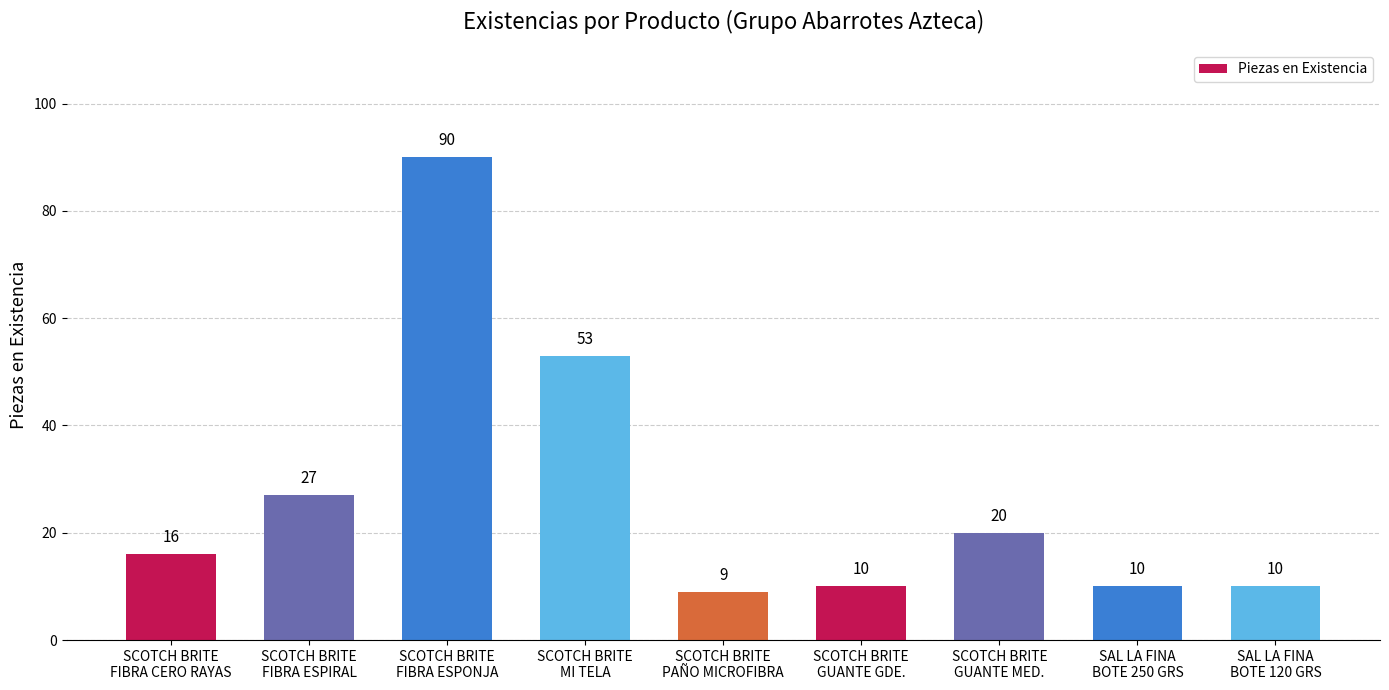

Which label corresponds to the smallest value in the chart?

SCOTCH BRITE
PAÑO MICROFIBRA